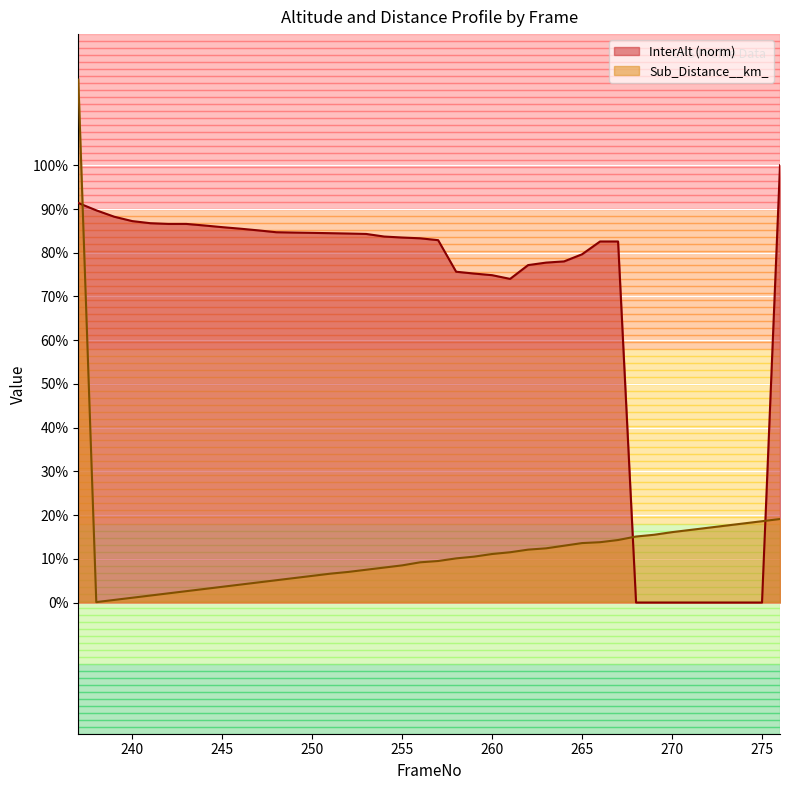

At how many categories does at least one series exceed 1?

1